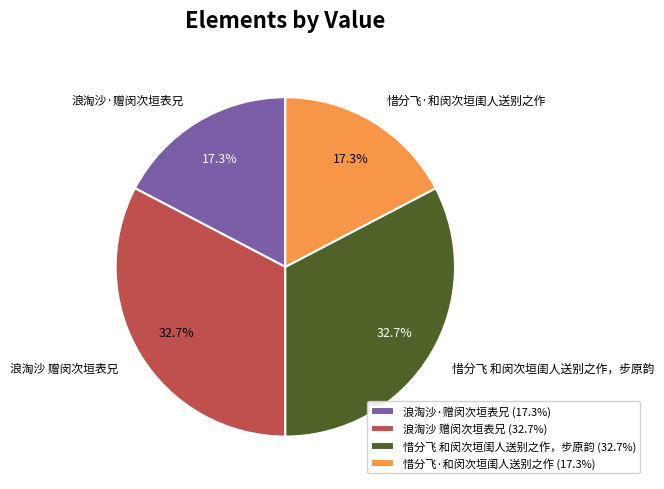

Is it true that 惜分飞·和闵次垣闺人送别之作 is 17% of the pie?

True